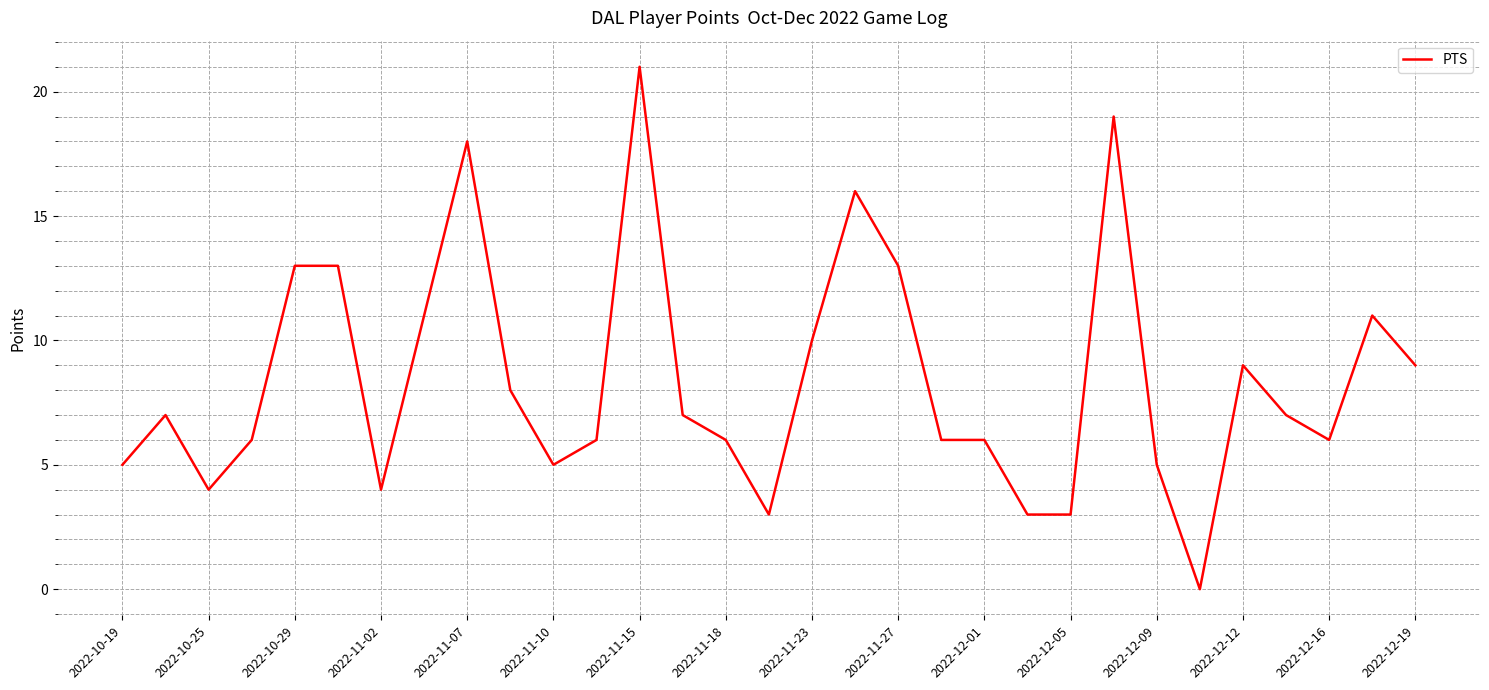

How many values are above zero?

30